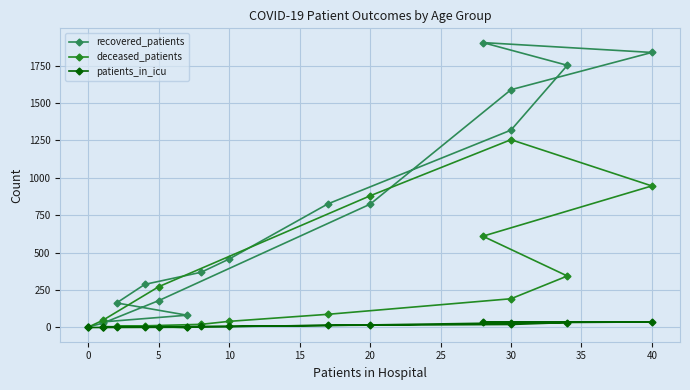

What is the sum of the recovered_patients values at 5 and 10?

452